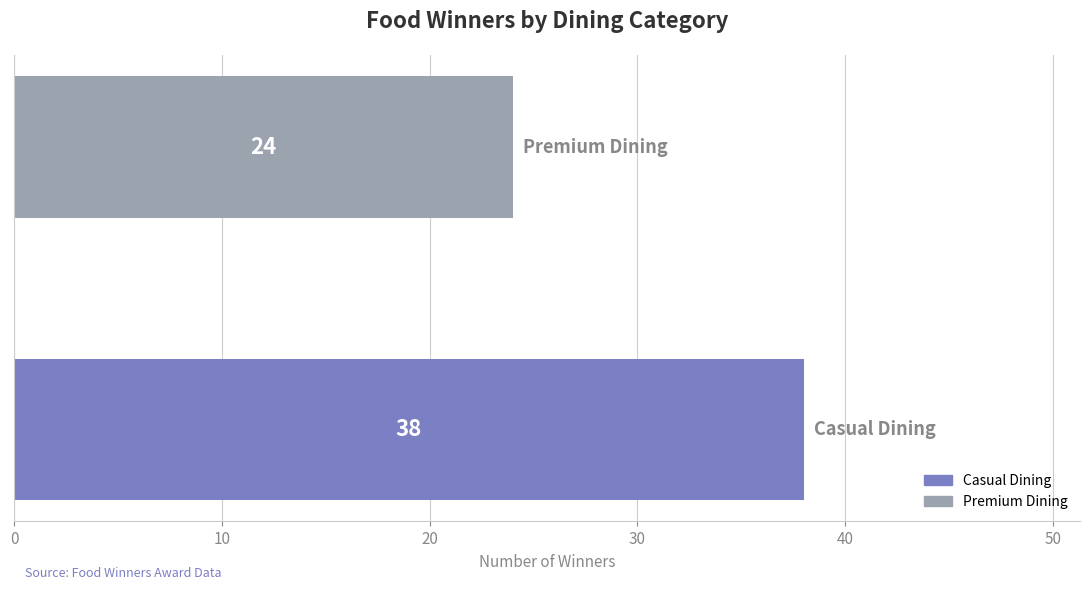

What is the difference between the maximum and minimum values?

14